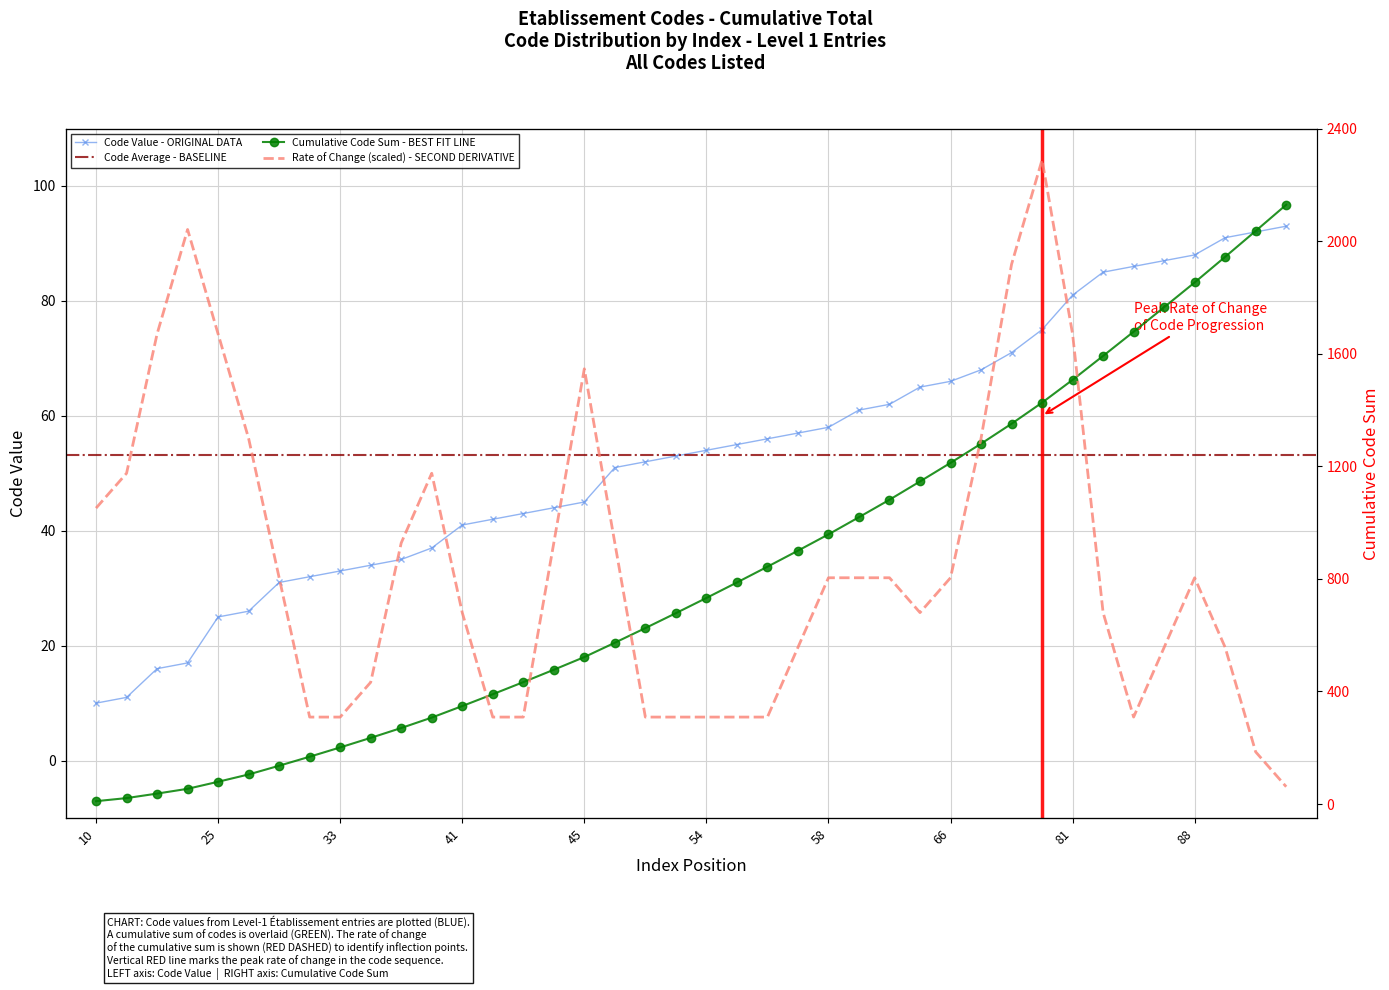

What is the difference between the maximum and minimum values in the Code (Level 1) series?

83